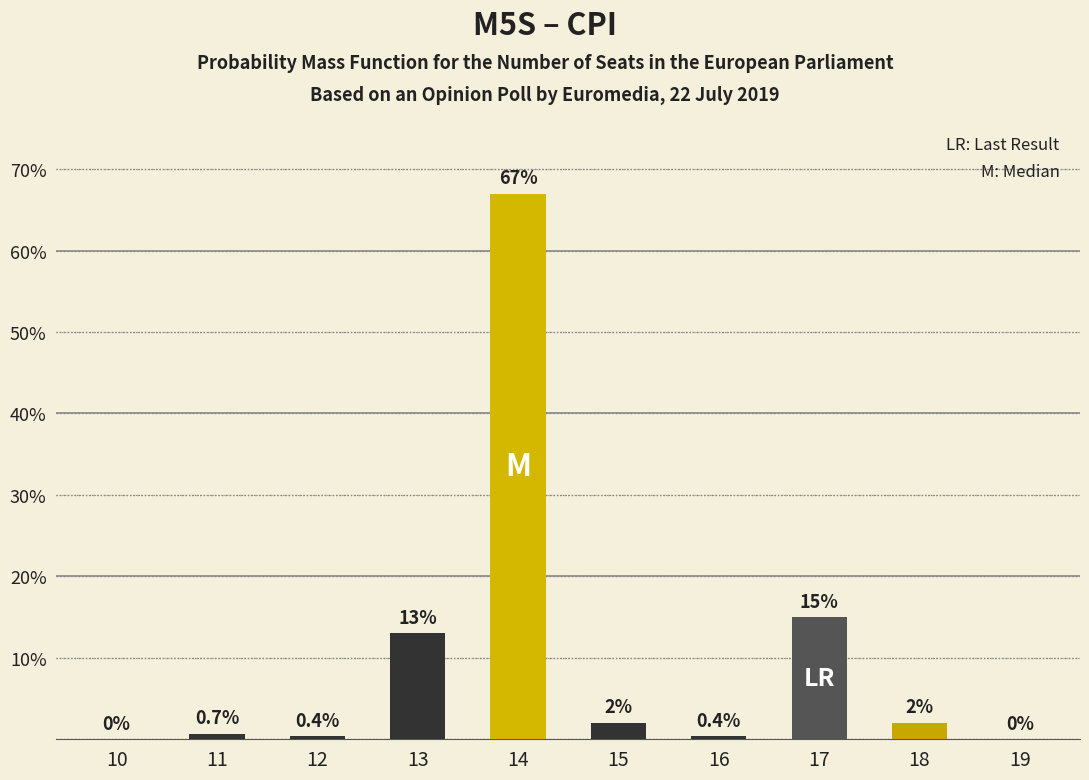

What is the greatest value displayed?

67.0